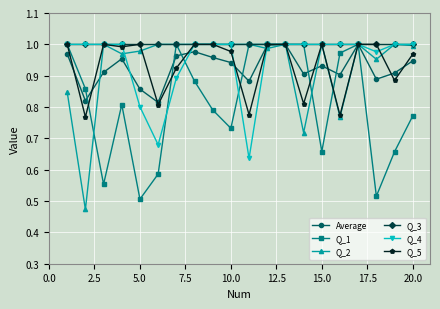

How many lines are shown in the chart?

6